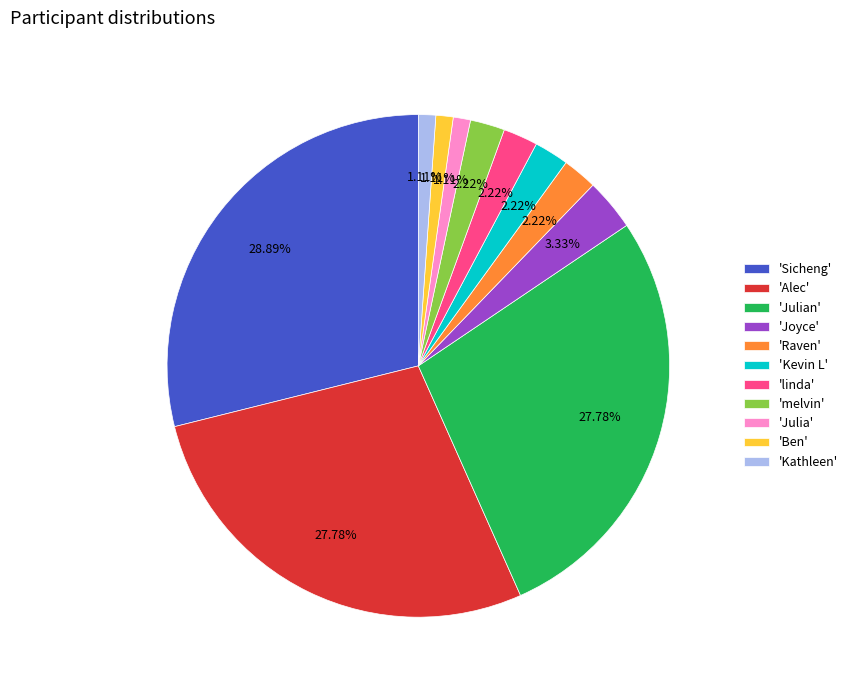

Is there a majority slice in this chart?

No